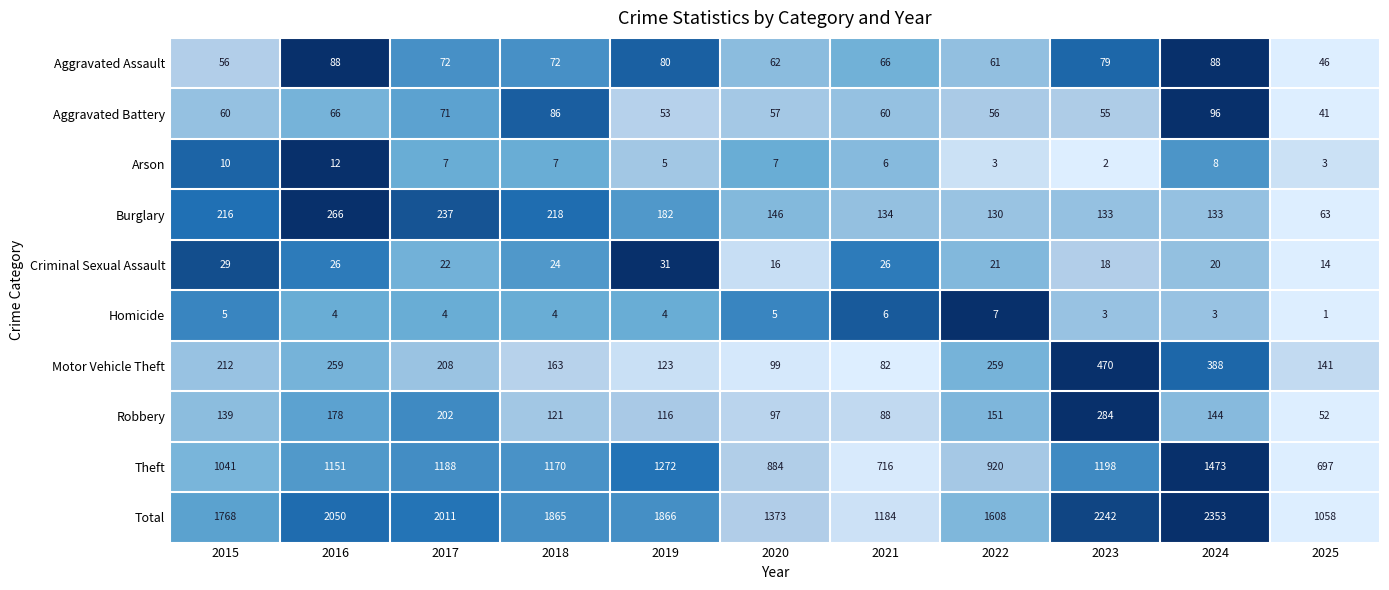

The Robbery series shows 431 at 2023. True or false?

False